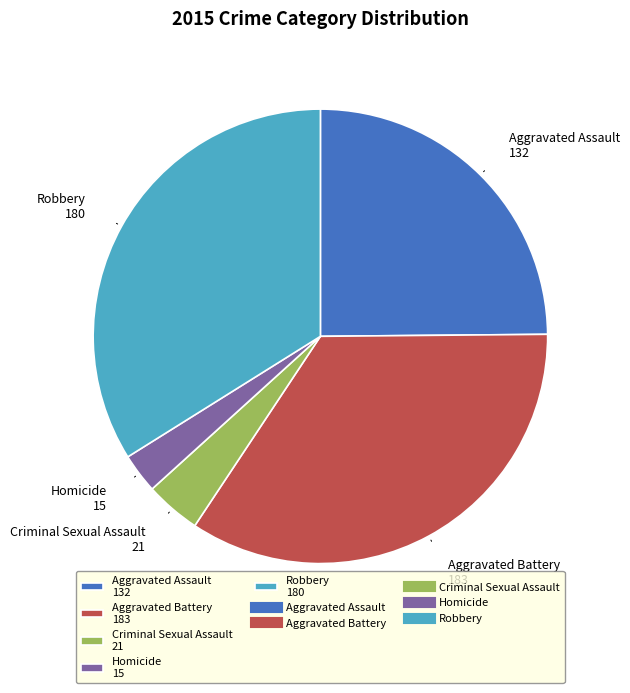

How many slices are in this pie chart?

5